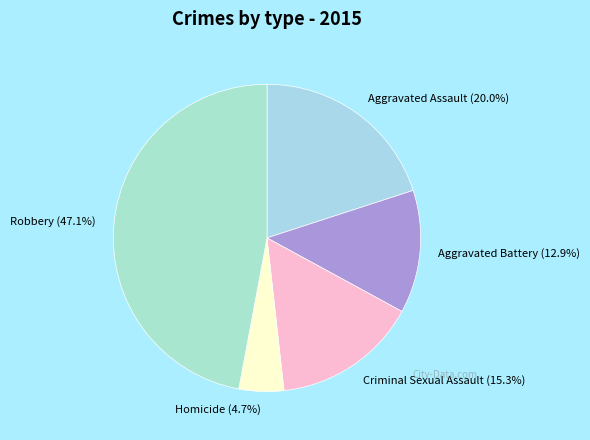

Is it true that Aggravated Assault is 8% of the pie?

False